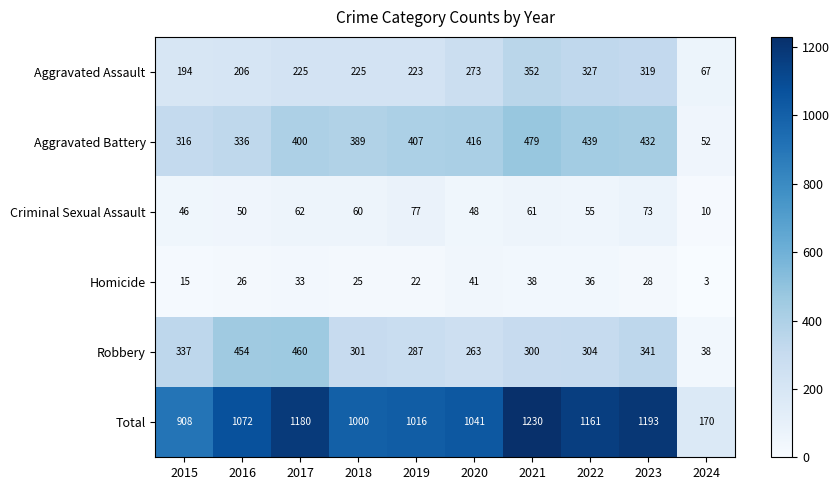

What is the average value of the Criminal Sexual Assault series?

54